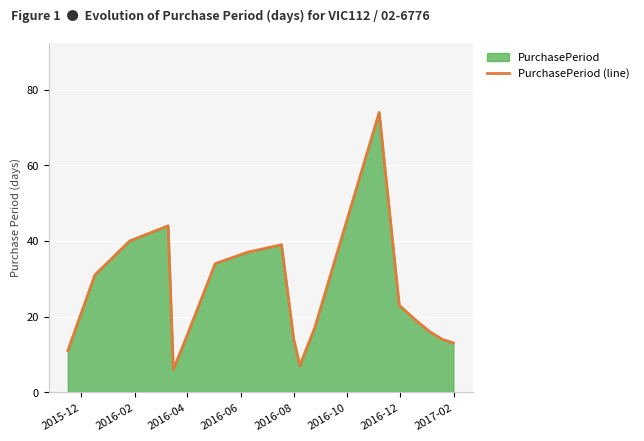

What is the maximum value shown in the chart?

74